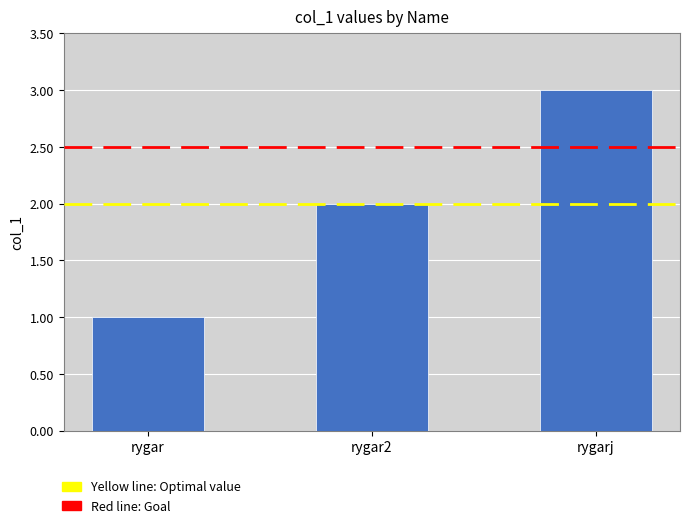

What is the smallest value displayed?

1